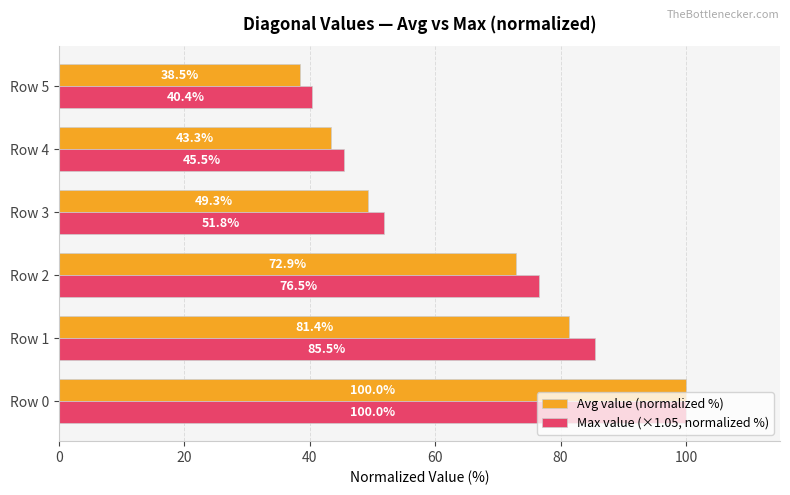

Between Row 3 and Row 4, which series saw the biggest shift?

Max value (×1.05, normalized %)